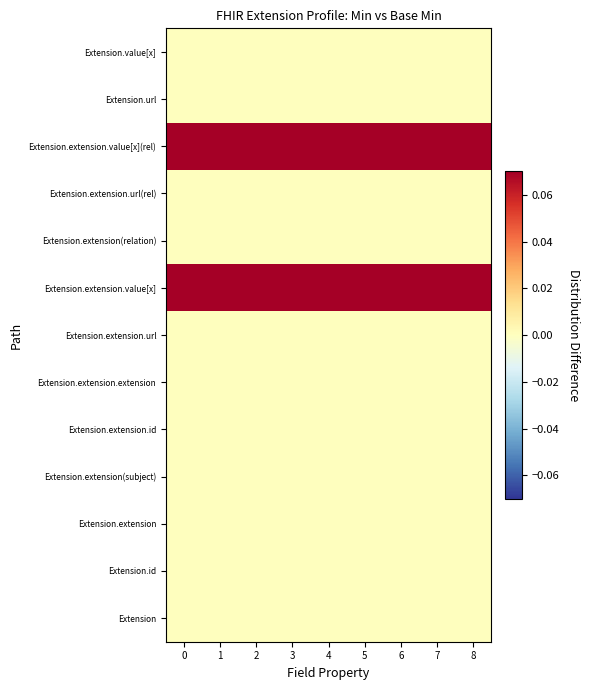

Reading left to right, what are all the values shown in this chart?

Extension: 0=0.0	1=0.0	2=0.0	3=0.0	4=0.0	5=0.0	6=0.0	7=0.0	8=0.0
Extension.id: 0=0.0	1=0.0	2=0.0	3=0.0	4=0.0	5=0.0	6=0.0	7=0.0	8=0.0
Extension.extension: 0=0.0	1=0.0	2=0.0	3=0.0	4=0.0	5=0.0	6=0.0	7=0.0	8=0.0
Extension.extension(subject): 0=0.0	1=0.0	2=0.0	3=0.0	4=0.0	5=0.0	6=0.0	7=0.0	8=0.0
Extension.extension.id: 0=0.0	1=0.0	2=0.0	3=0.0	4=0.0	5=0.0	6=0.0	7=0.0	8=0.0
Extension.extension.extension: 0=0.0	1=0.0	2=0.0	3=0.0	4=0.0	5=0.0	6=0.0	7=0.0	8=0.0
Extension.extension.url: 0=0.0	1=0.0	2=0.0	3=0.0	4=0.0	5=0.0	6=0.0	7=0.0	8=0.0
Extension.extension.value[x]: 0=0.1	1=0.1	2=0.1	3=0.1	4=0.1	5=0.1	6=0.1	7=0.1	8=0.1
Extension.extension(relation): 0=0.0	1=0.0	2=0.0	3=0.0	4=0.0	5=0.0	6=0.0	7=0.0	8=0.0
Extension.extension.url(rel): 0=0.0	1=0.0	2=0.0	3=0.0	4=0.0	5=0.0	6=0.0	7=0.0	8=0.0
Extension.extension.value[x](rel): 0=0.1	1=0.1	2=0.1	3=0.1	4=0.1	5=0.1	6=0.1	7=0.1	8=0.1
Extension.url: 0=0.0	1=0.0	2=0.0	3=0.0	4=0.0	5=0.0	6=0.0	7=0.0	8=0.0
Extension.value[x]: 0=0.0	1=0.0	2=0.0	3=0.0	4=0.0	5=0.0	6=0.0	7=0.0	8=0.0